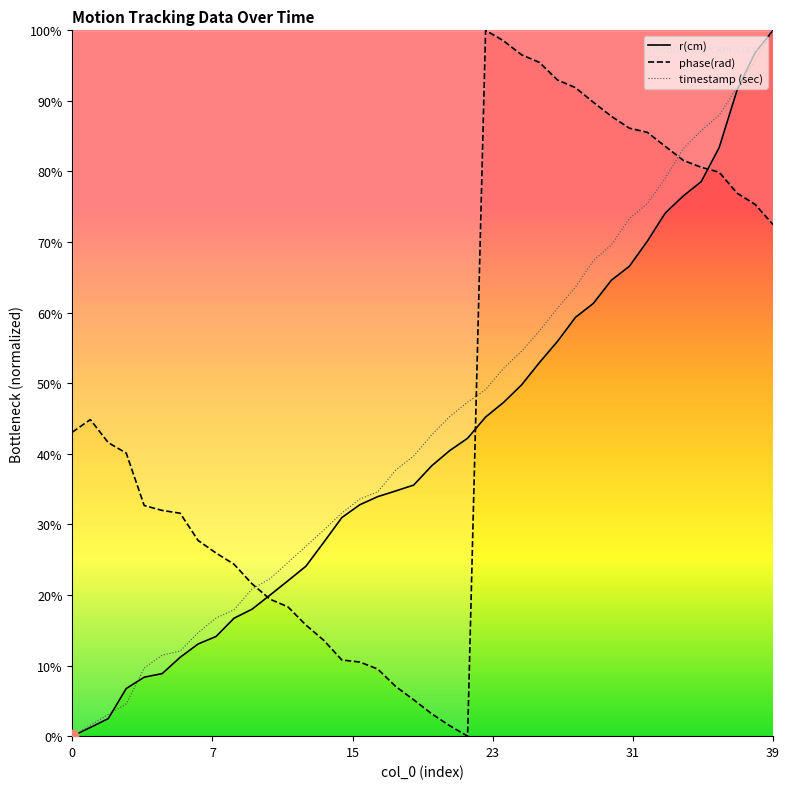

What is the total value across all series at 11?

0.6